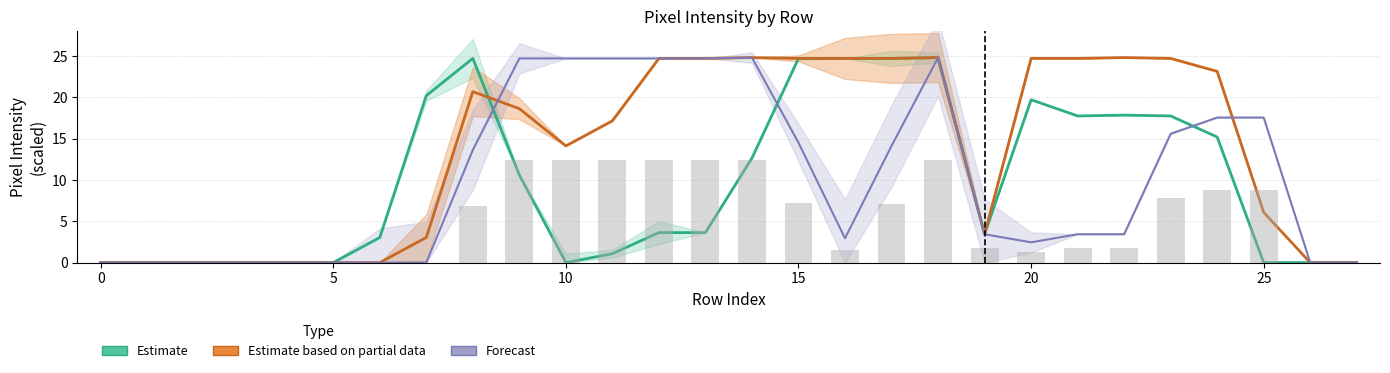

Does the chart contain any negative values?

No